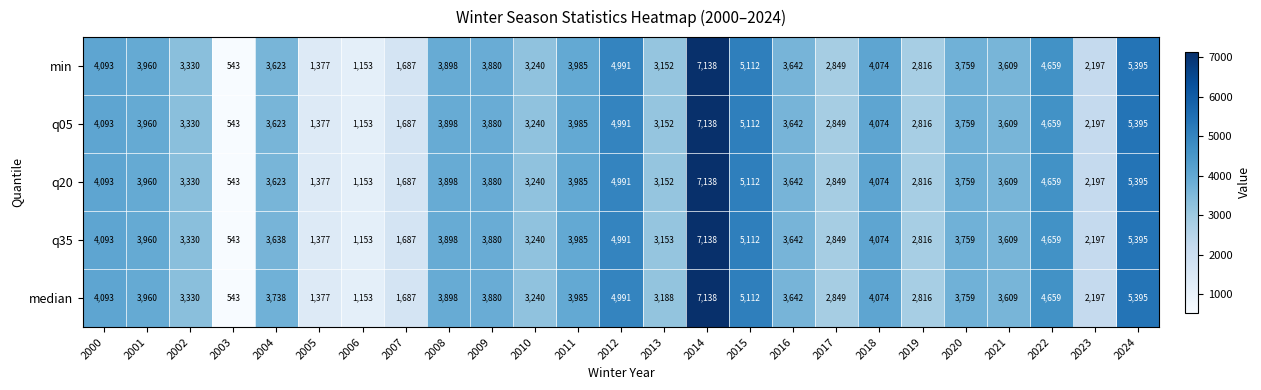

What is the maximum value shown in the chart?

7138